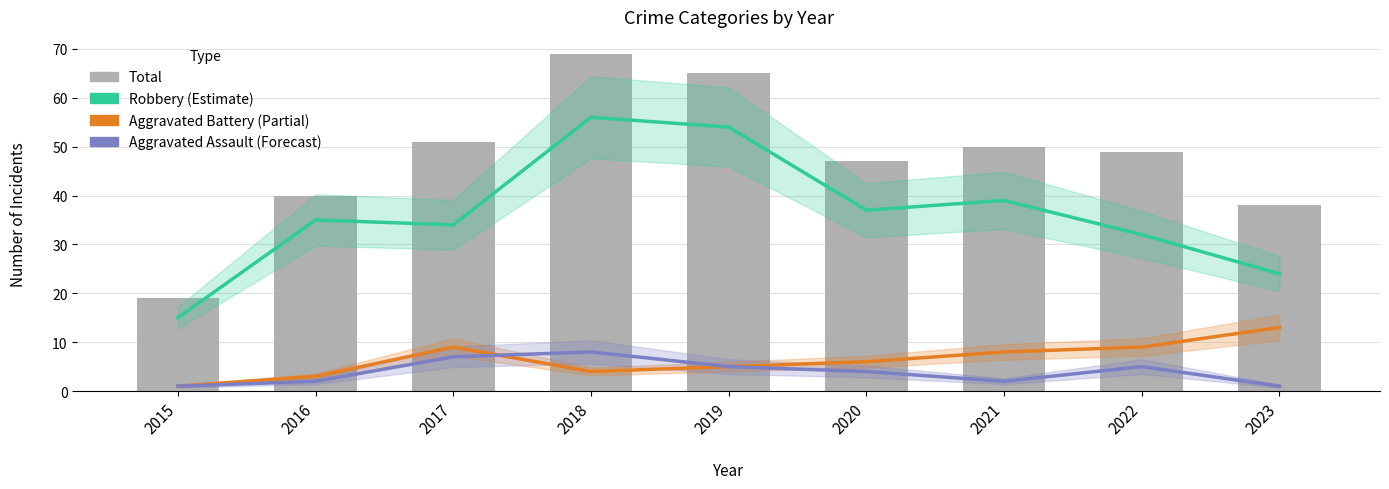

Reading right to left, transcribe all the data shown in this chart.

Robbery (Estimate): 2023=24	2022=32	2021=39	2020=37	2019=54	2018=56	2017=34	2016=35	2015=15
Aggravated Battery: 2023=13	2022=9	2021=8	2020=6	2019=5	2018=4	2017=9	2016=3	2015=1
Aggravated Assault (Forecast): 2023=1	2022=5	2021=2	2020=4	2019=5	2018=8	2017=7	2016=2	2015=1
Total: 2023=38	2022=49	2021=50	2020=47	2019=65	2018=69	2017=51	2016=40	2015=19